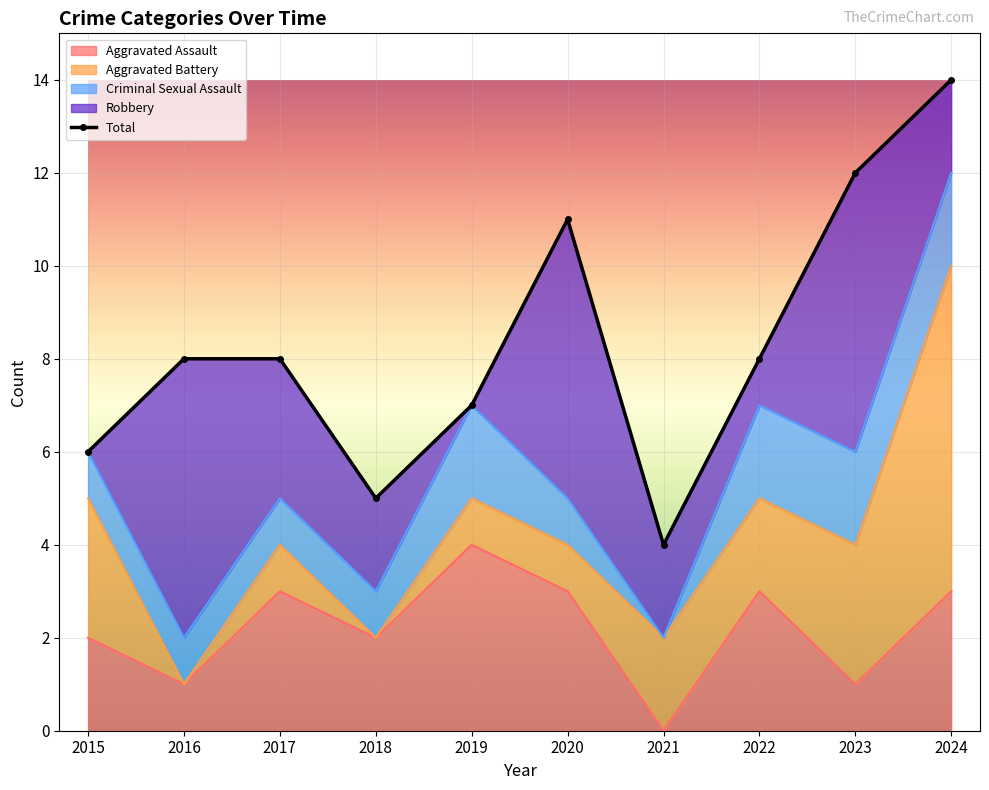

What is the smallest value displayed?

4